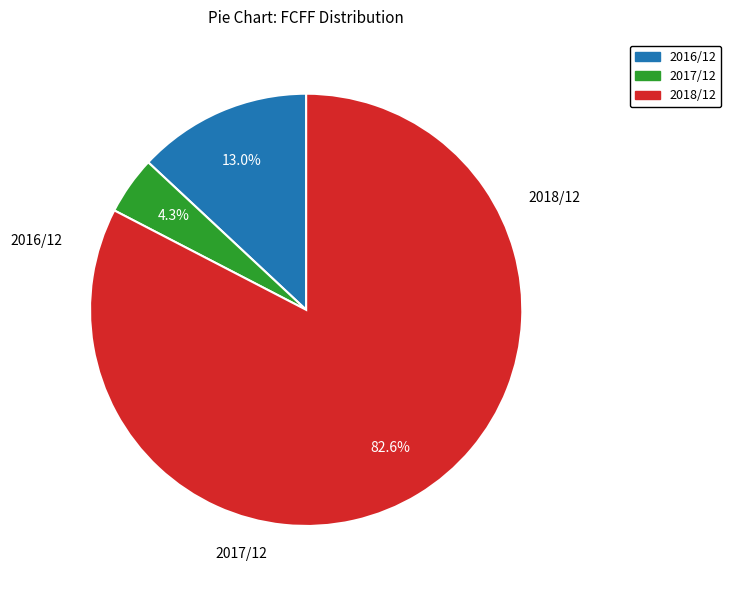

Is there any slice that represents more than half of the pie?

Yes